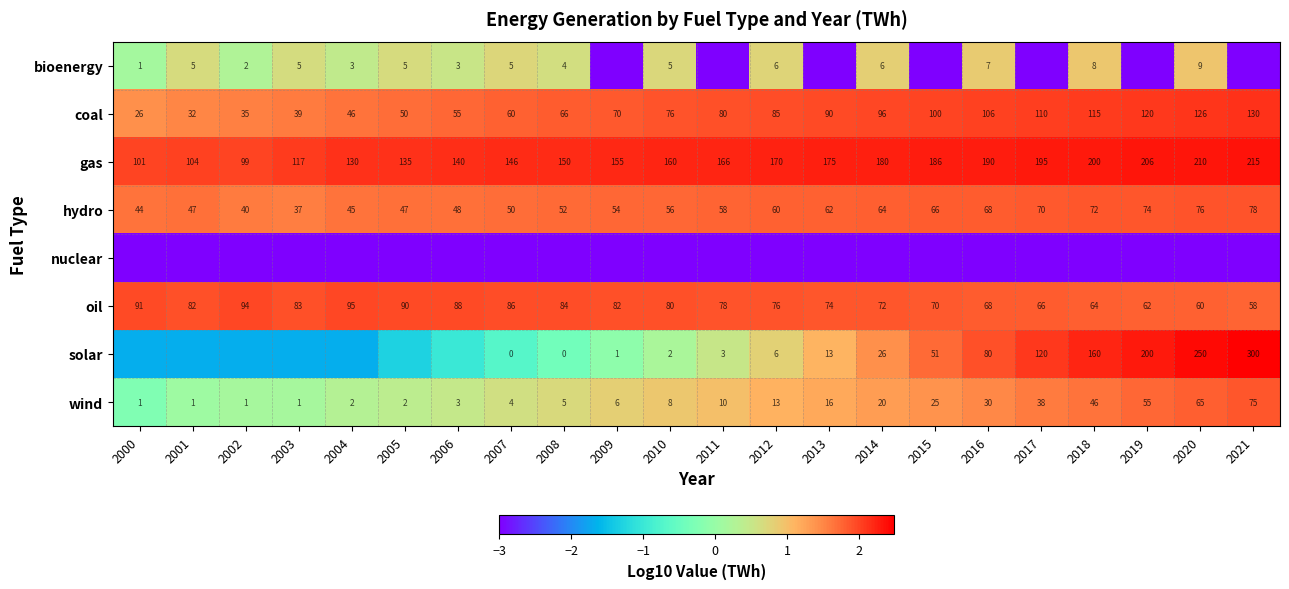

At how many categories does at least one series exceed 0?

22